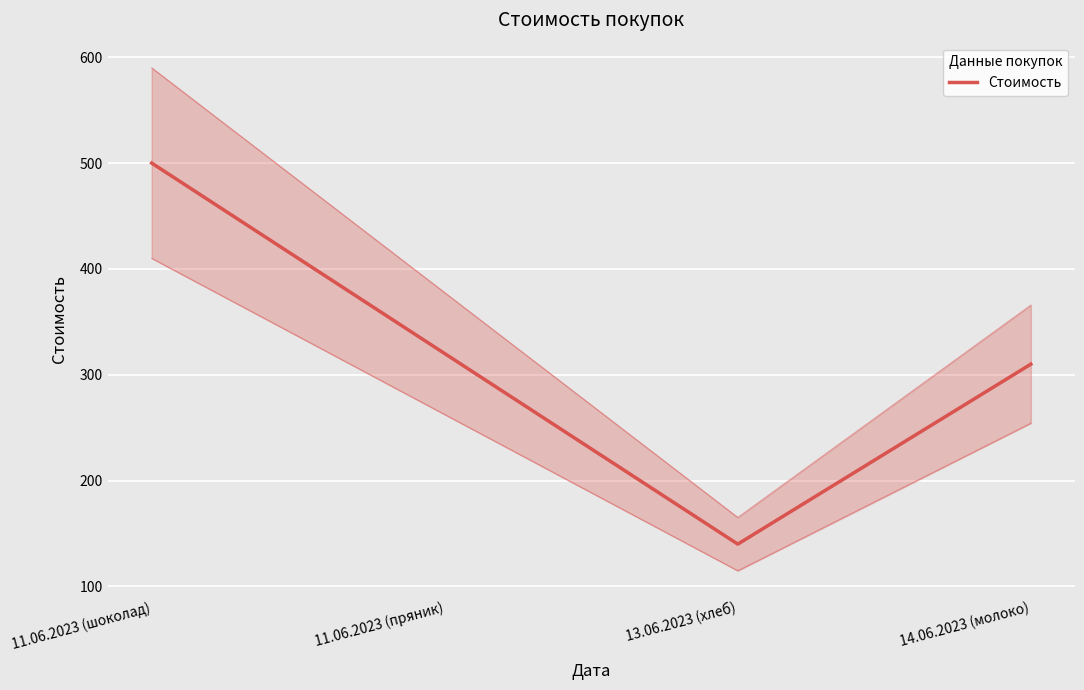

What is the label of the 1st point from the right?

14.06.2023 (молоко)